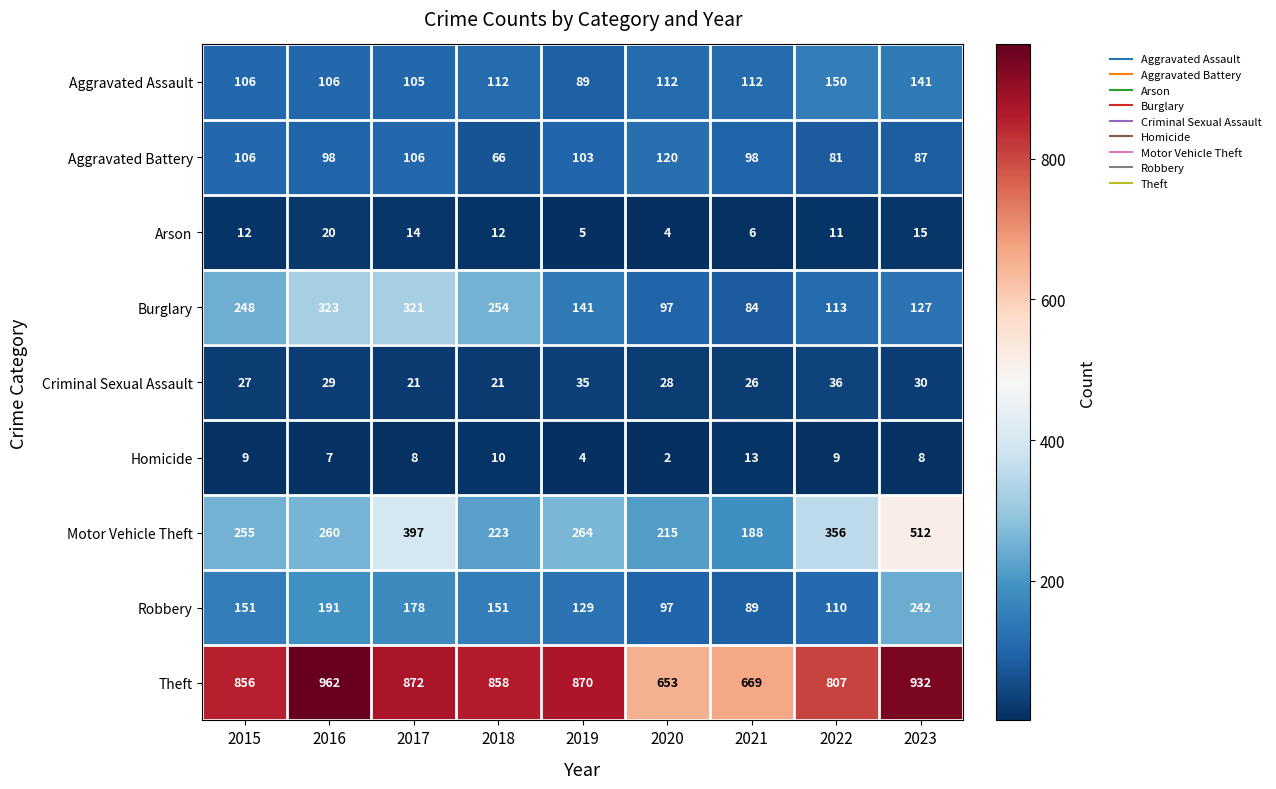

Which series has the largest total across all categories?

Theft